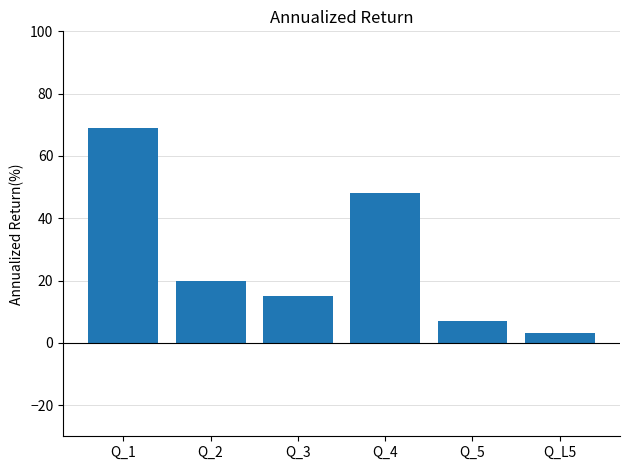

Does the chart contain stacked bars?

No